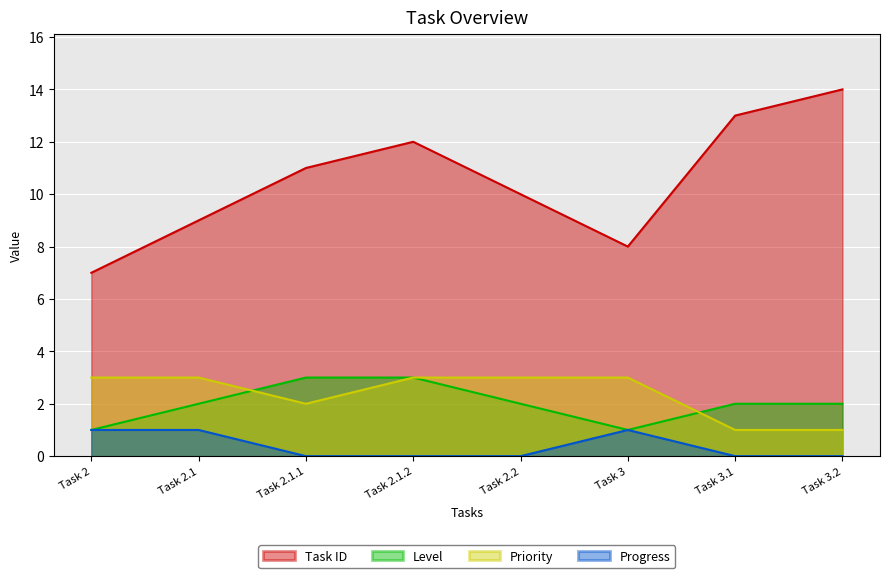

Between Task 2.2 and Task 3.2, which series saw the biggest shift?

Task ID